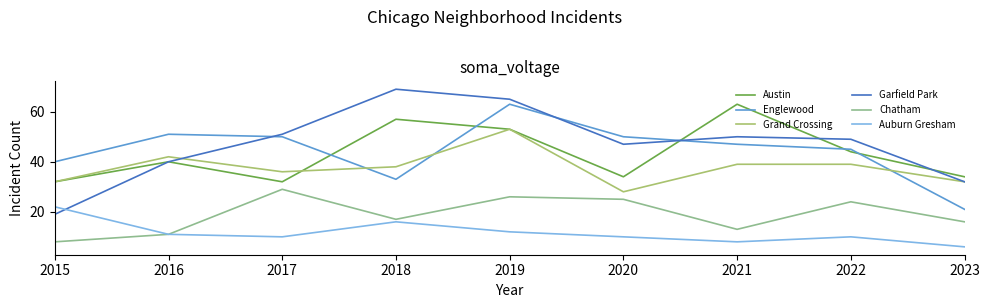

How many series are shown in this chart?

6